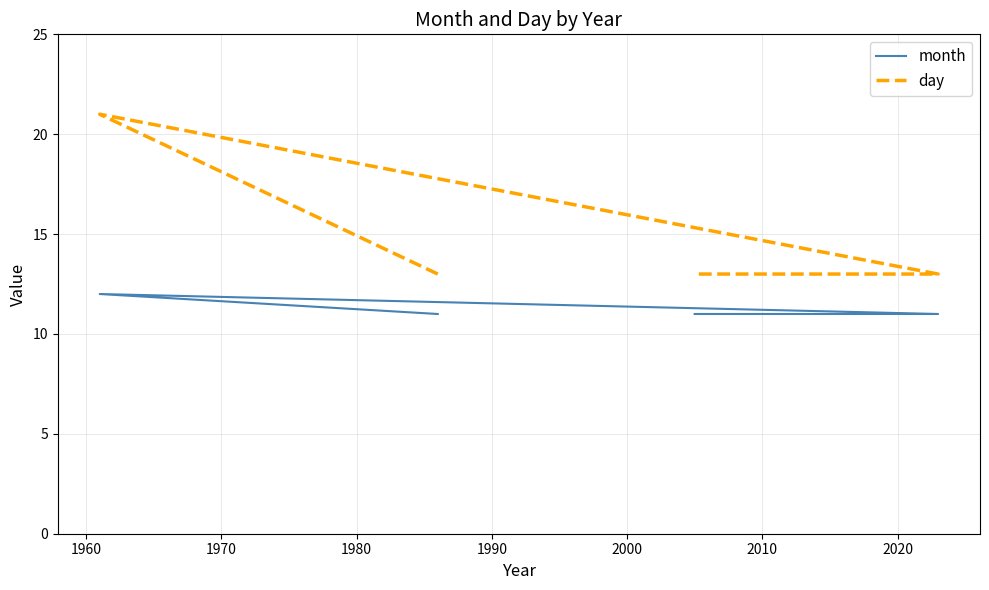

At 1960, list the series in order from largest to smallest.

day, month